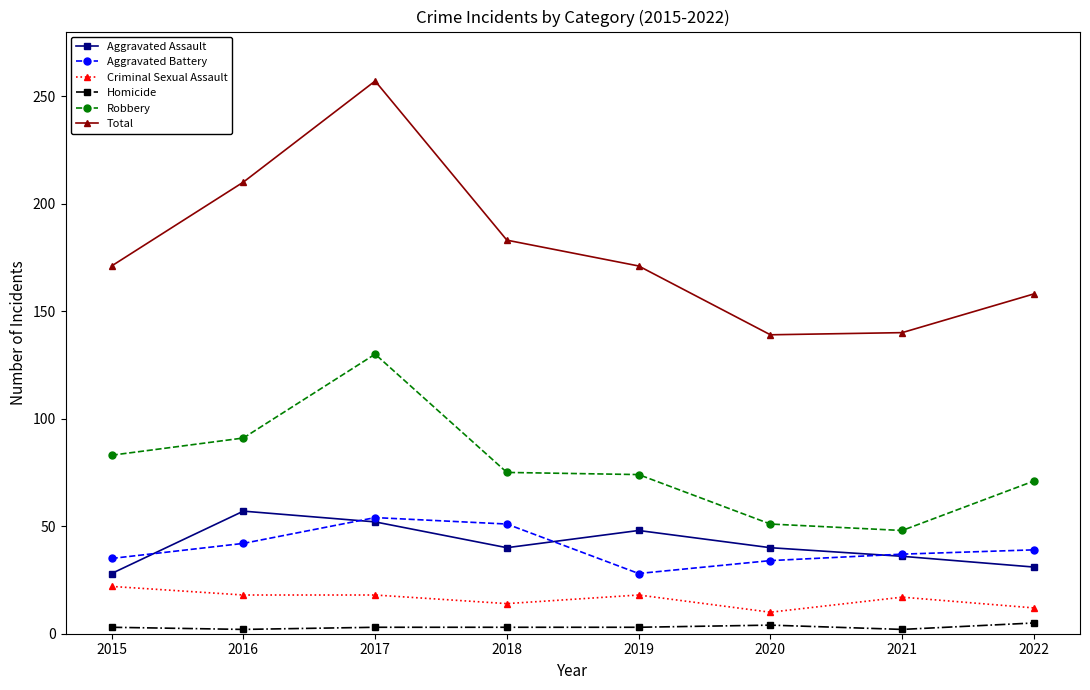

At which label does Aggravated Assault reach its minimum?

2015